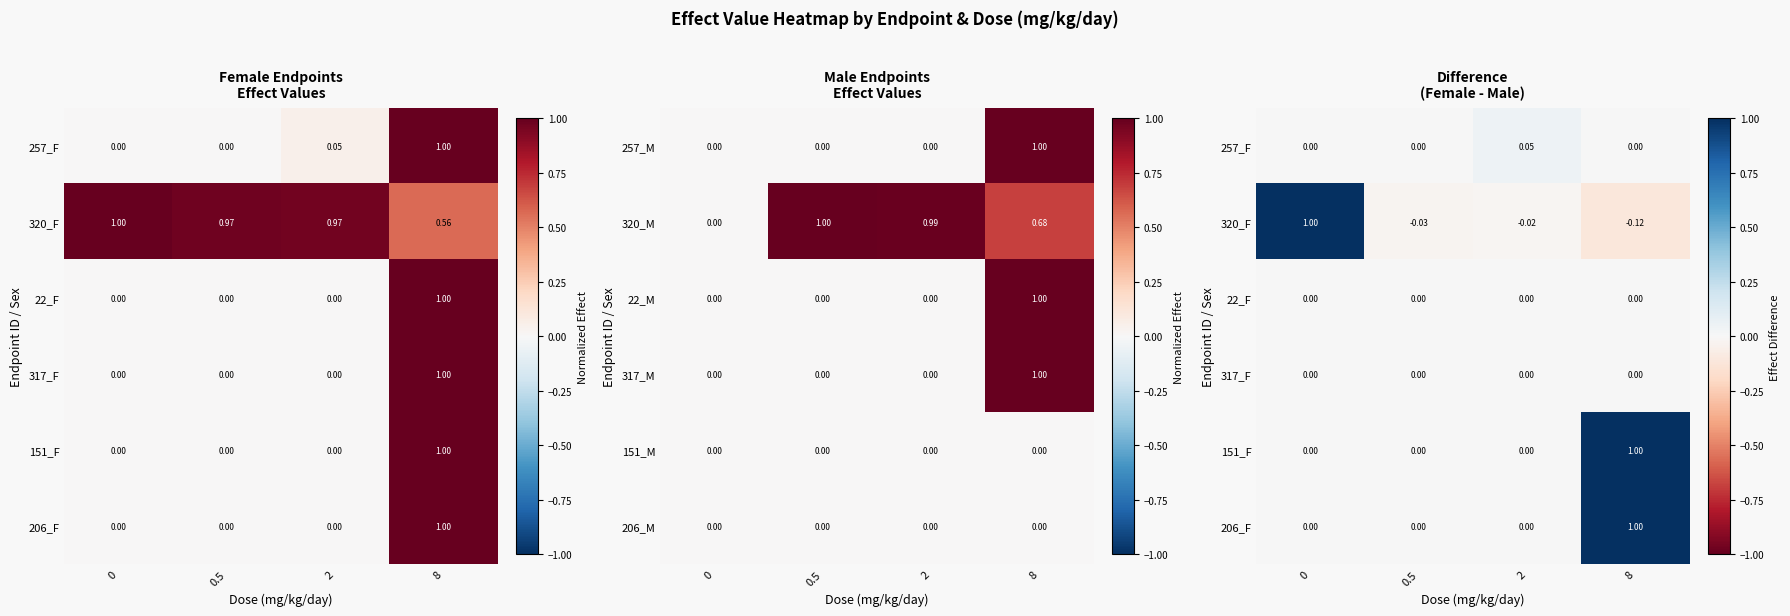

At how many categories does at least one series exceed 0?

3